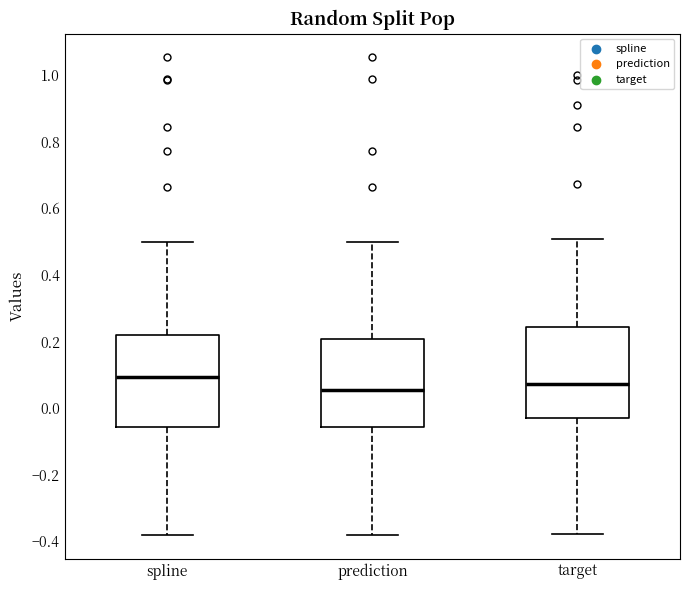

Reading left to right, read every box against the y-axis: the position of its median line, the range the box covers, and the ends of its whiskers. The values are not printed on the chart, so give them approximately, as read against the axis.

spline: median 0.10, box -0.06 to 0.22, whiskers -0.38 to 0.50
prediction: median 0.06, box -0.06 to 0.20, whiskers -0.38 to 0.50
target: median 0.08, box -0.02 to 0.24, whiskers -0.38 to 0.50